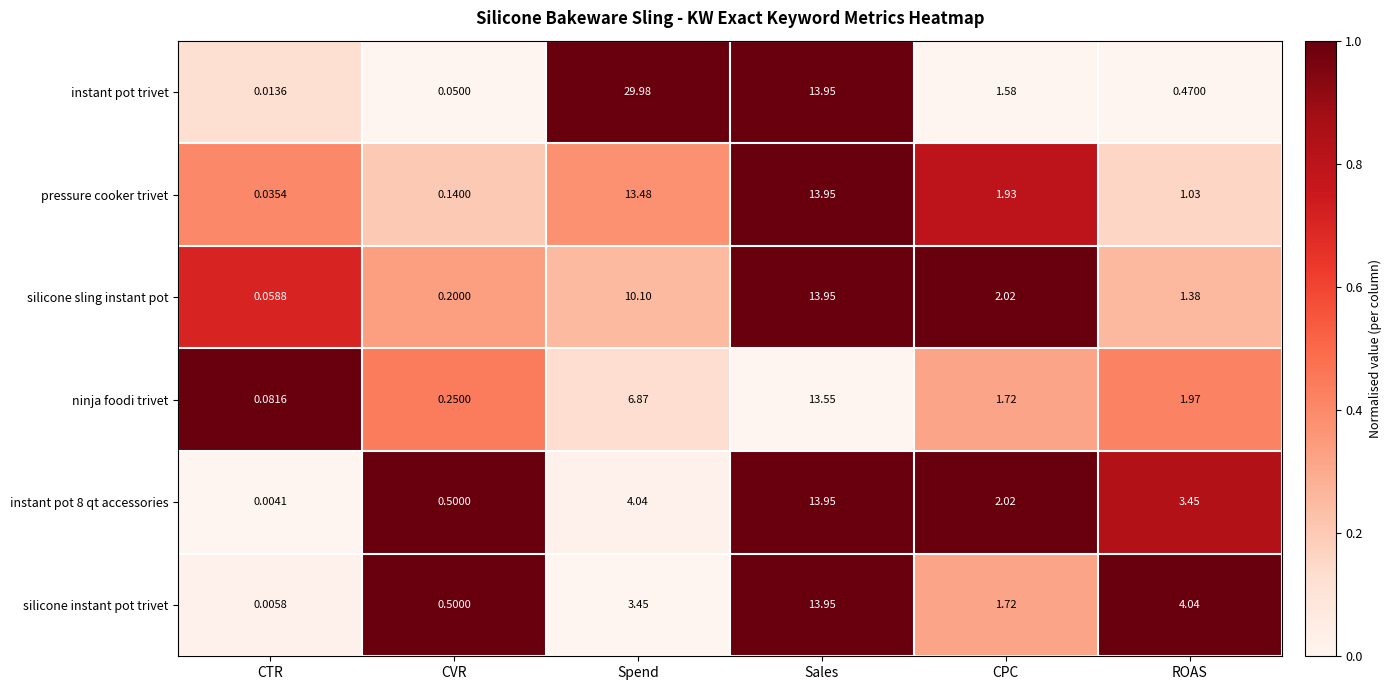

List the labels in order of instant pot 8 qt accessories value, smallest first.

CTR, CVR, CPC, ROAS, Spend, Sales